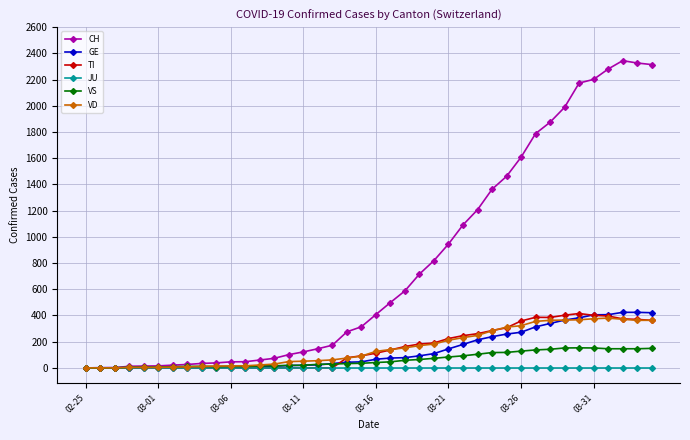

What is the greatest value displayed?

2345